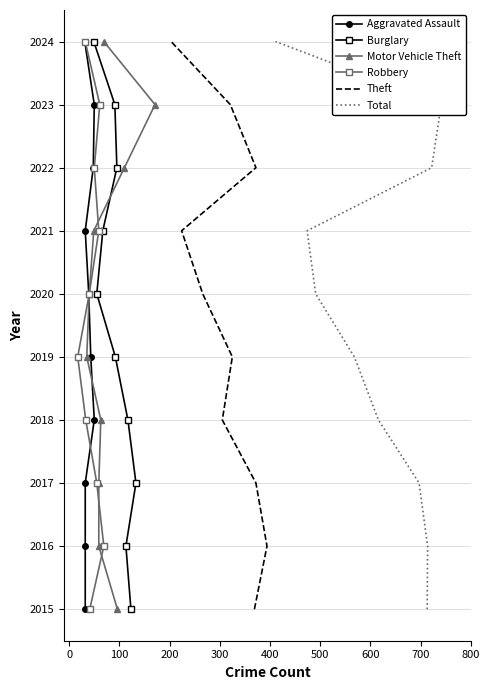

How many distinct data groups are displayed?

6